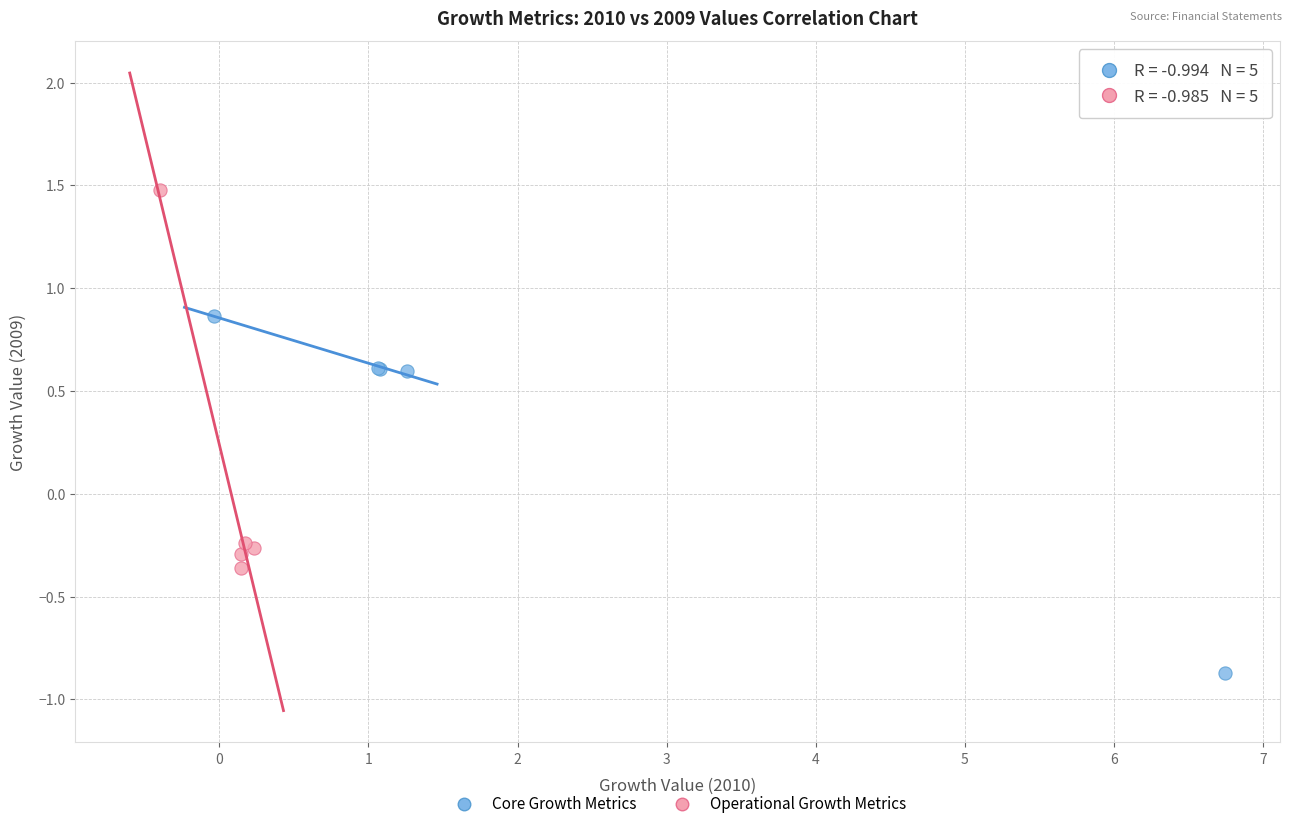

Which series contains the highest Y value?

Operational Growth Metrics